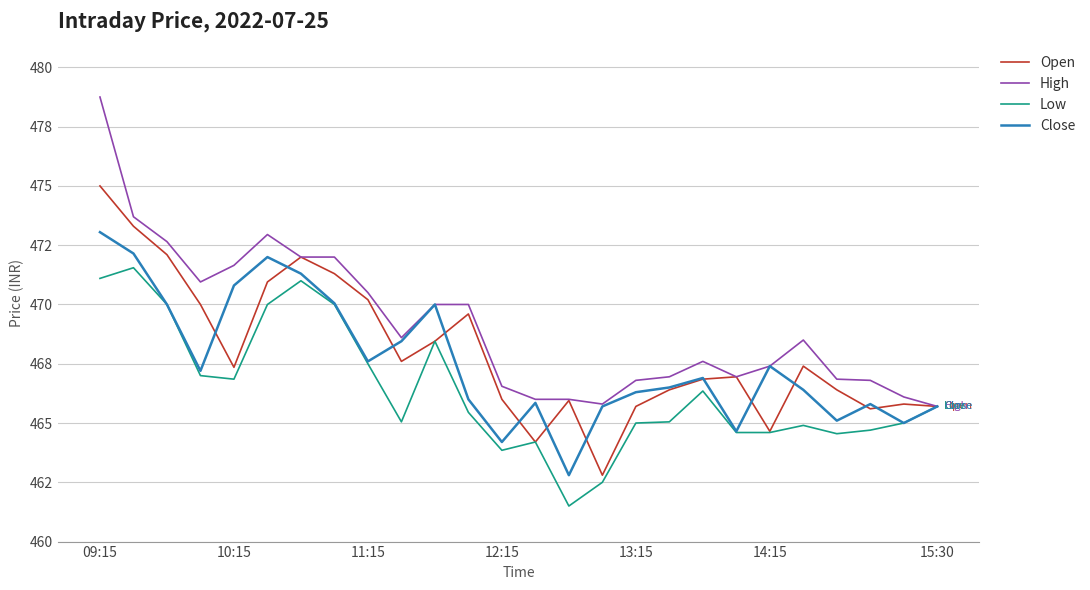

What is the maximum value shown in the chart?

478.8